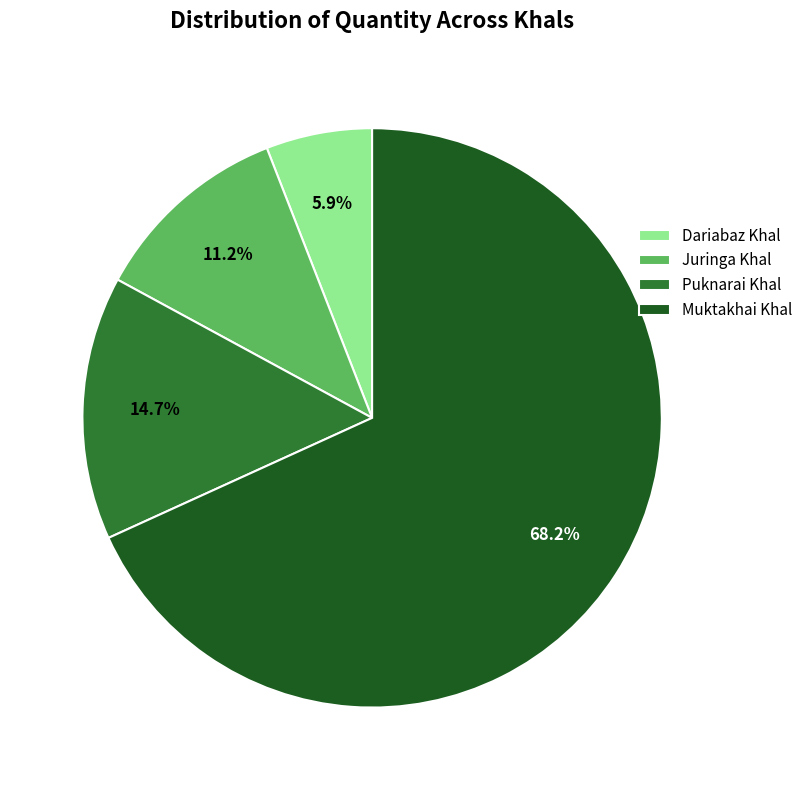

To the nearest percent, what is the combined percentage of Puknarai Khal and Juringa Khal?

26%